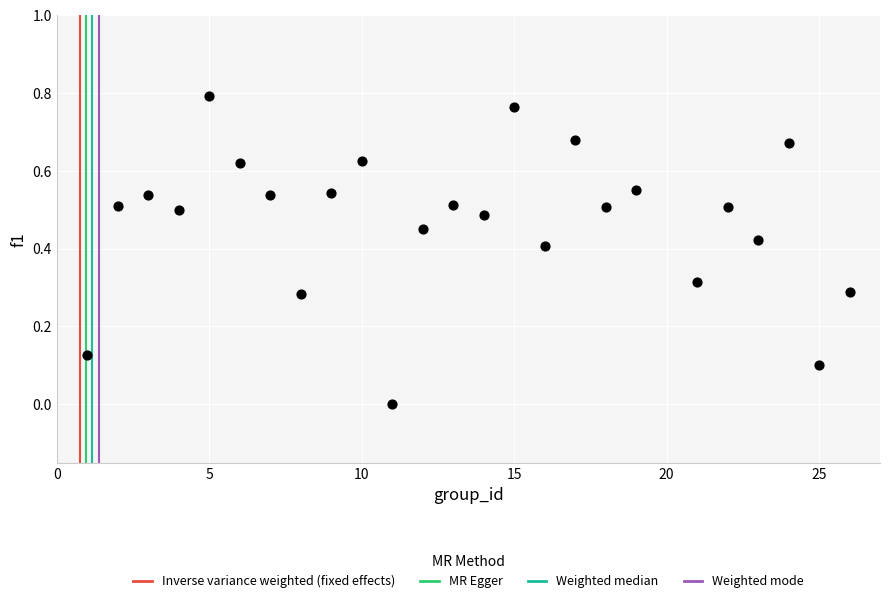

What is the range of X values (max minus min)?

25.0